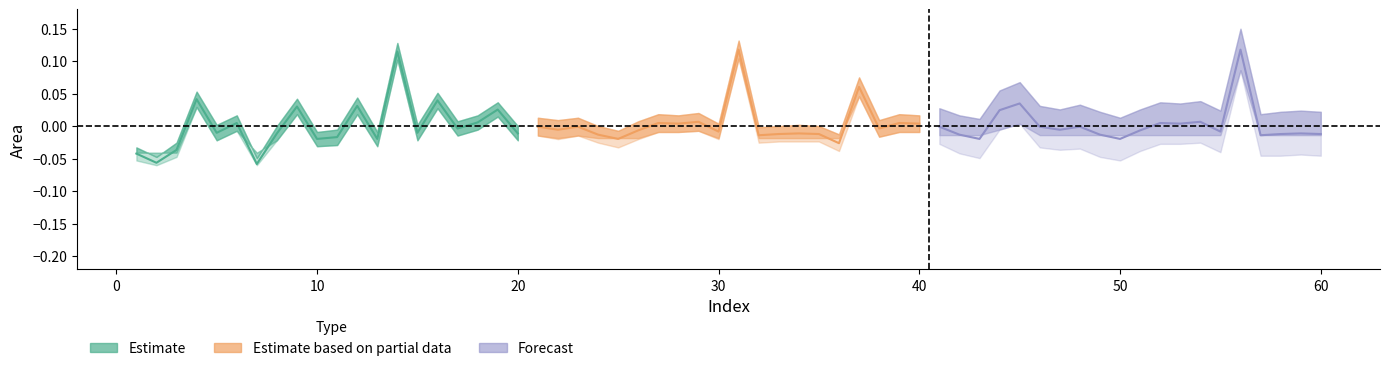

Rank the series by their maximum value, from highest to lowest.

Estimate based on partial data, Forecast, Estimate